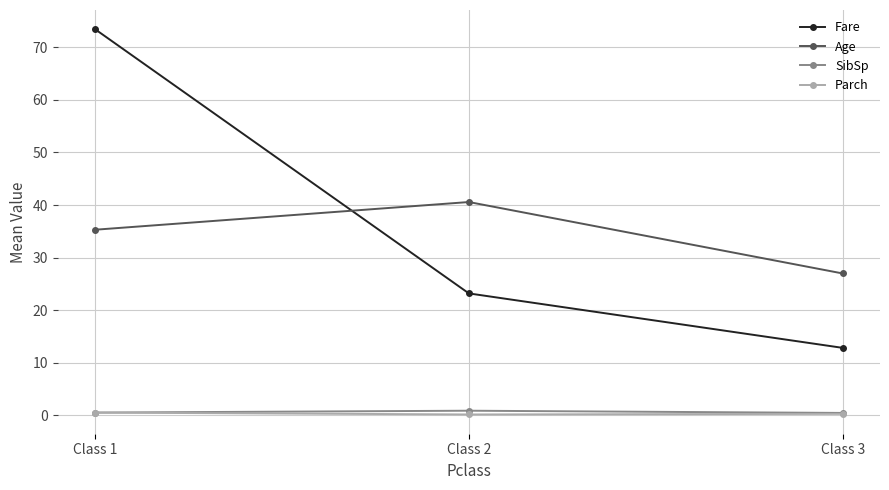

How many lines are shown in the chart?

4